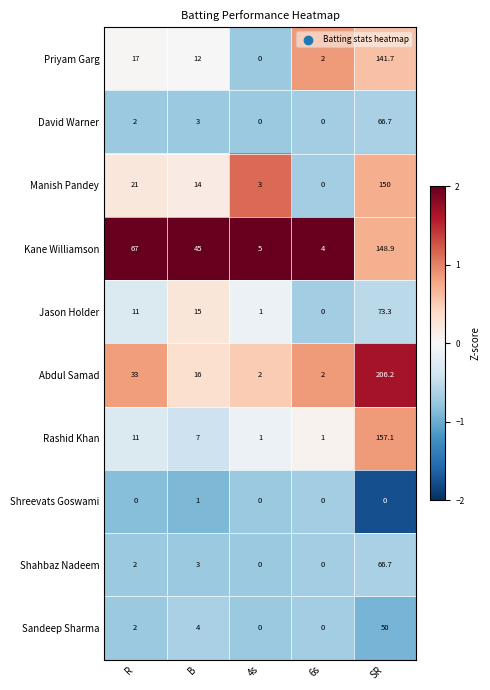

What is the difference between the highest and lowest values at B?

44.0